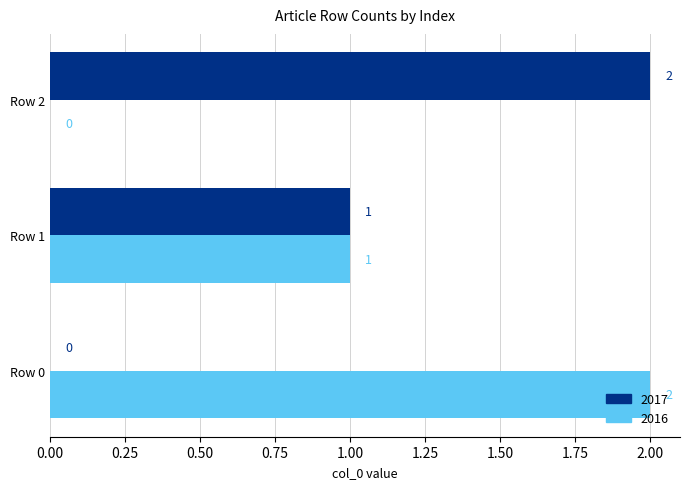

Where is 2016 nearest to the value 1?

Row 1